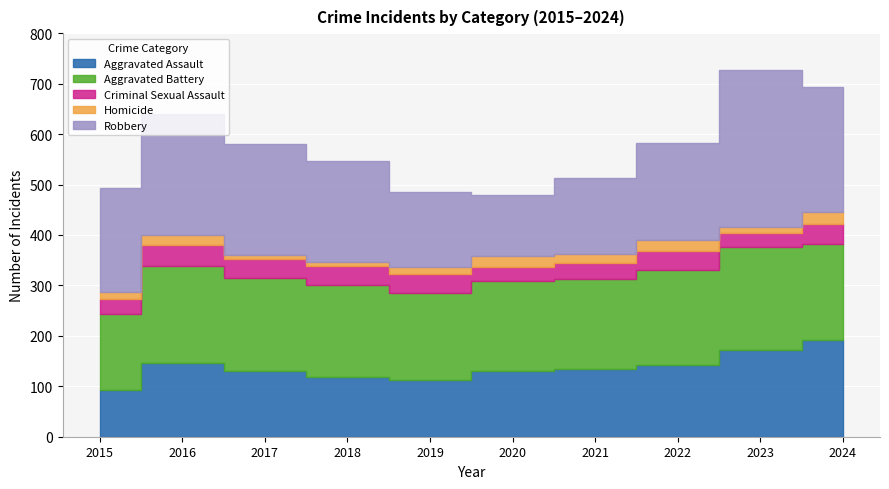

Is it true that Aggravated Battery equals 112 at 2020?

False